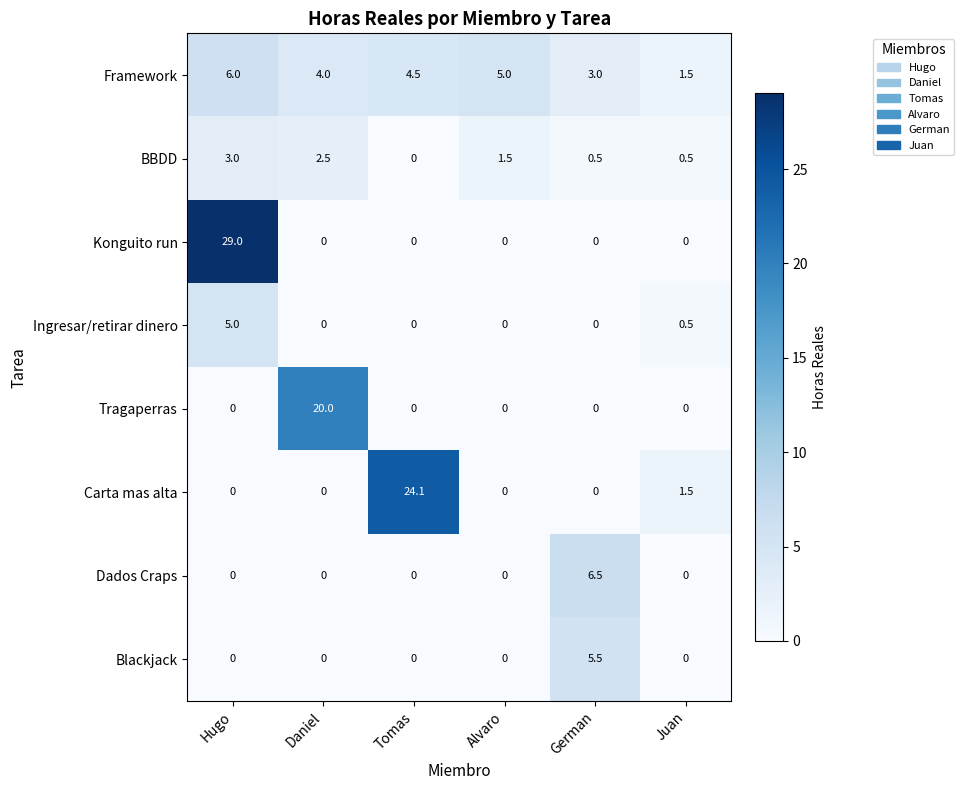

Which series changed the most between Hugo and Tomas?

Konguito run